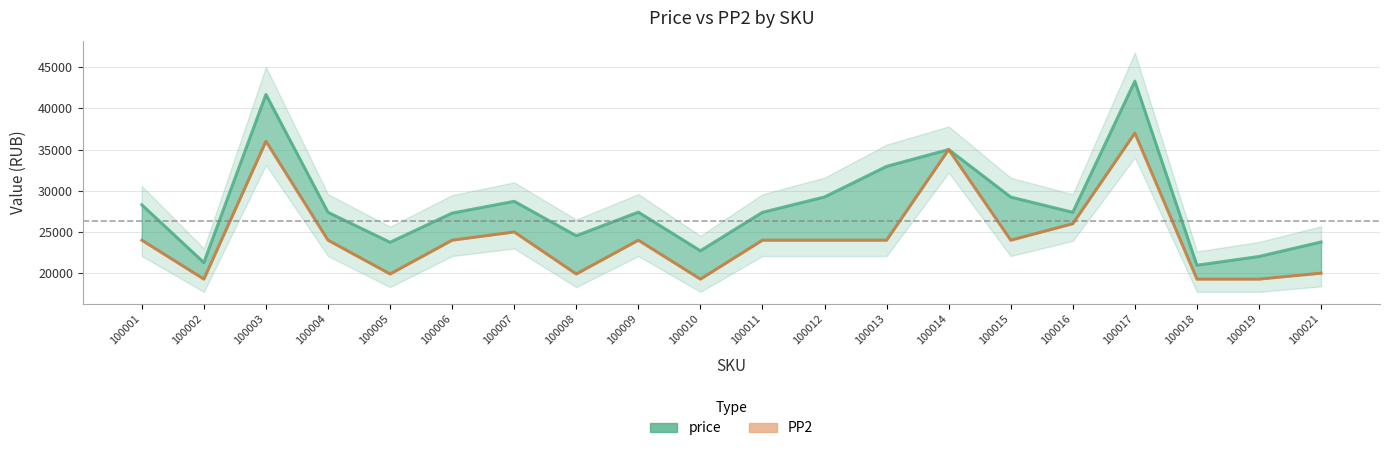

Rank the series by their maximum value, from highest to lowest.

price, PP2